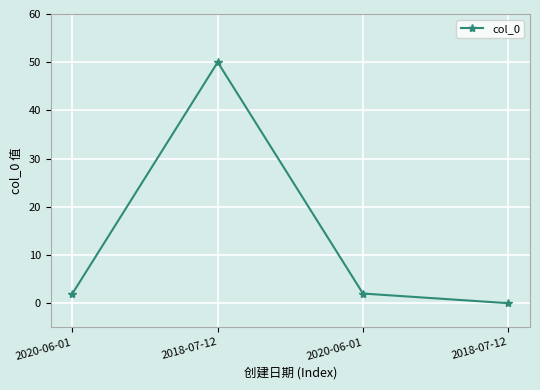

Which category has the highest value across all series?

2018-07-12